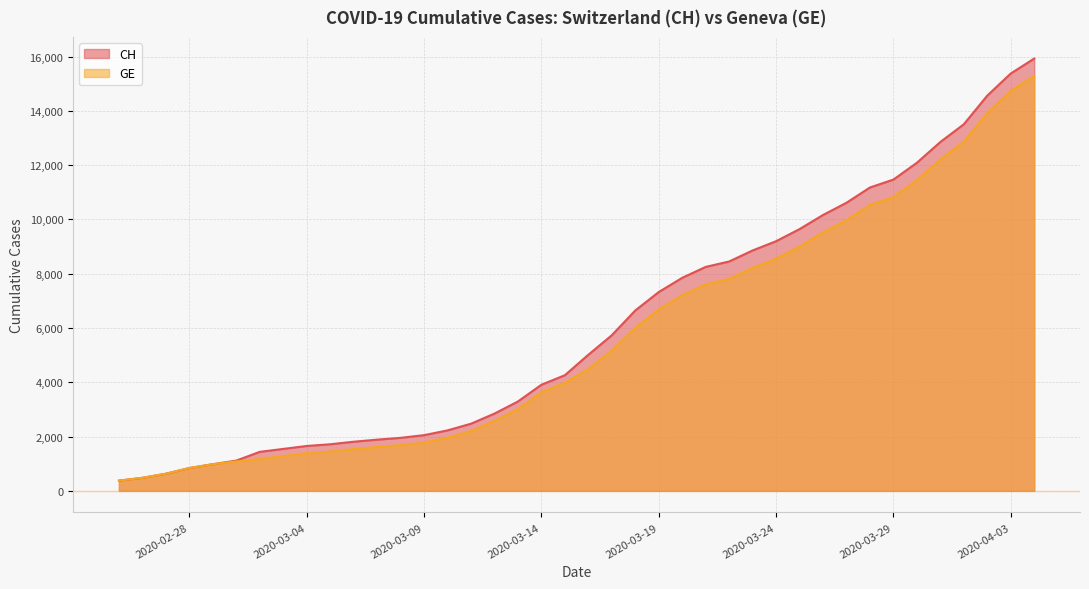

How many data points in GE are less than 4485?

20